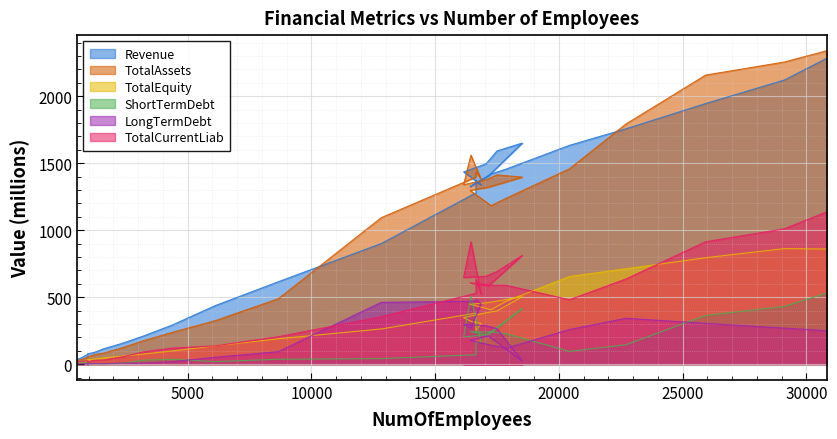

At which category does TotalEquity reach its first local peak?

16651